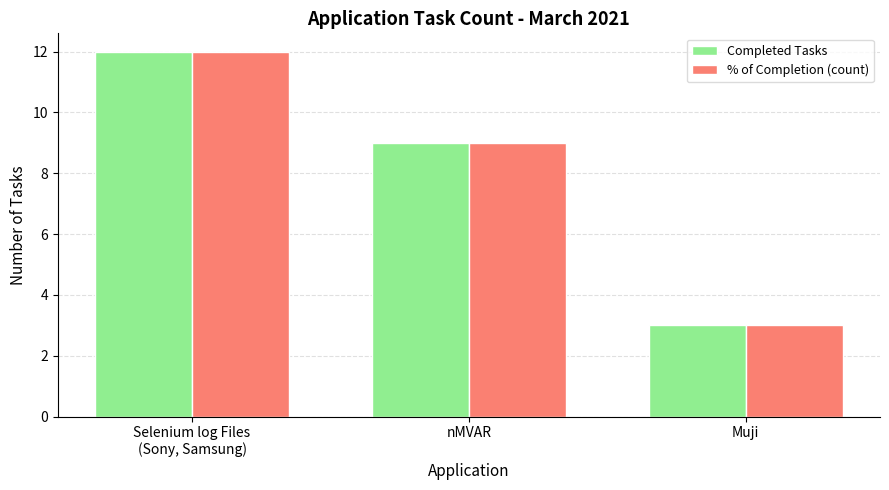

What is the total value across all series at nMVAR?

18